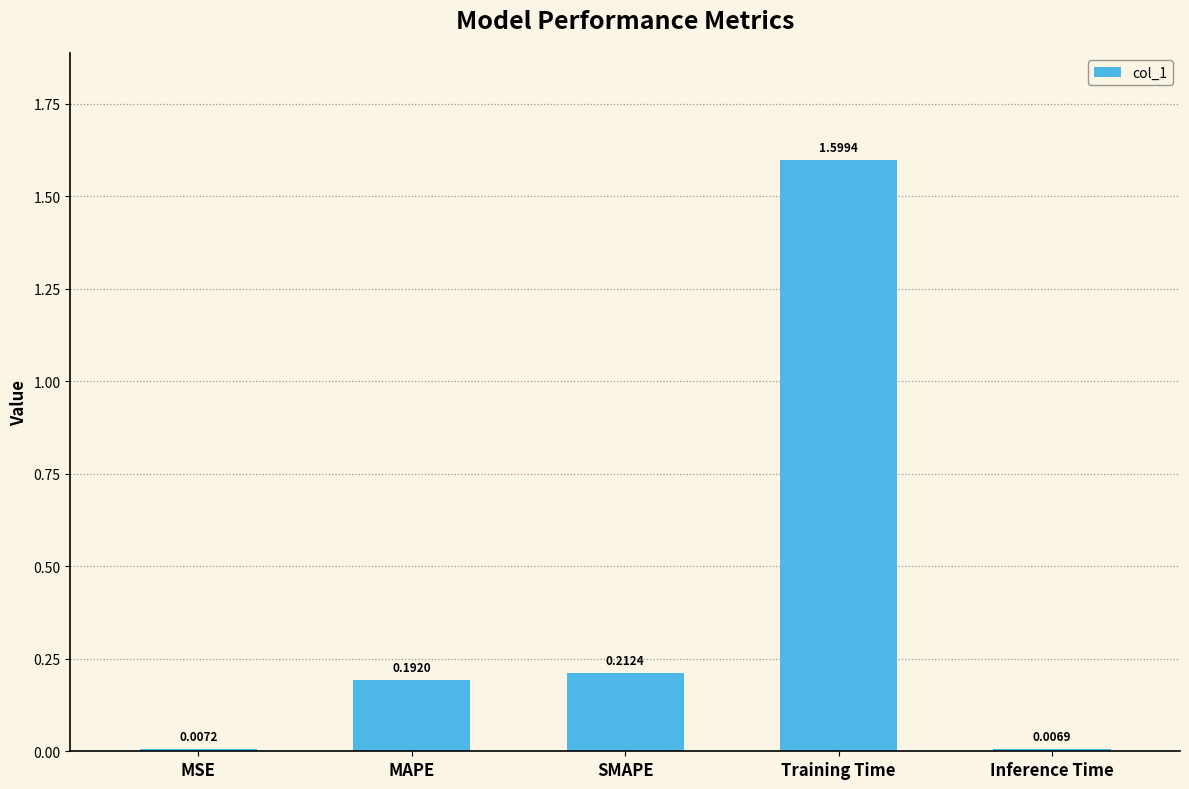

Which has a higher value, Inference Time or Training Time?

Training Time